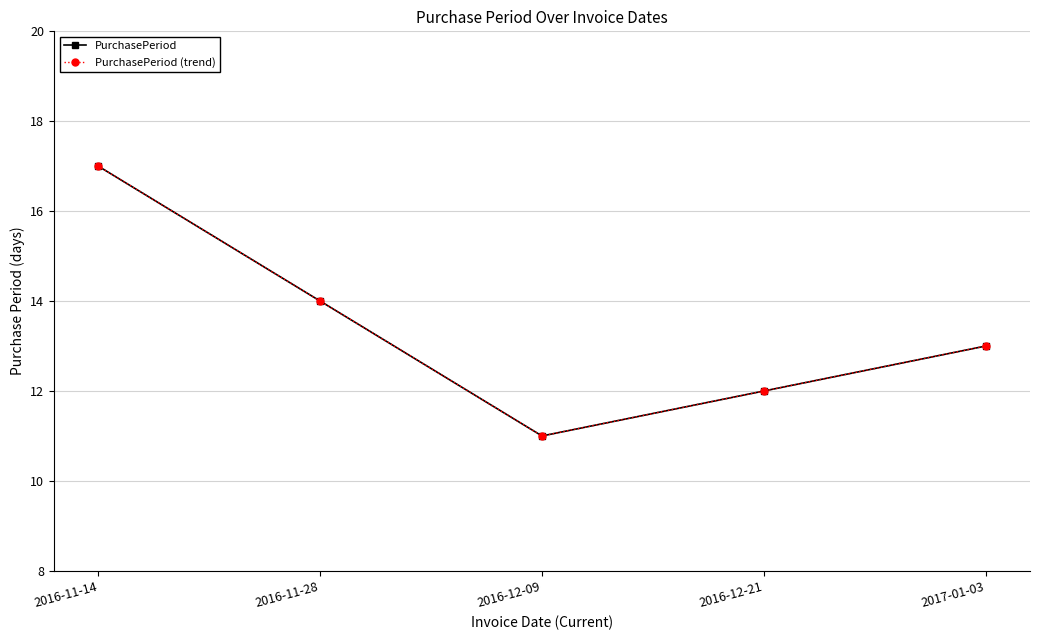

Reading left to right, extract all data points from this chart.

PurchasePeriod: 17	14	11	12	13
PurchasePeriod (trend): 17	14	11	12	13